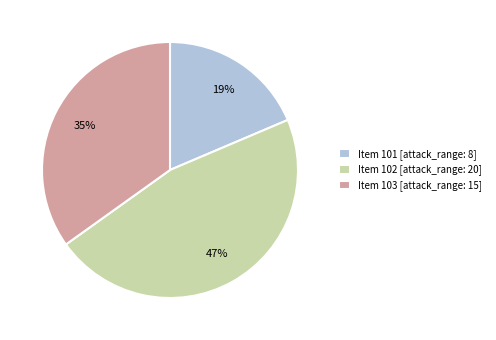

To the nearest percent, what portion does Item 102 [attack_range: 20] represent?

47%